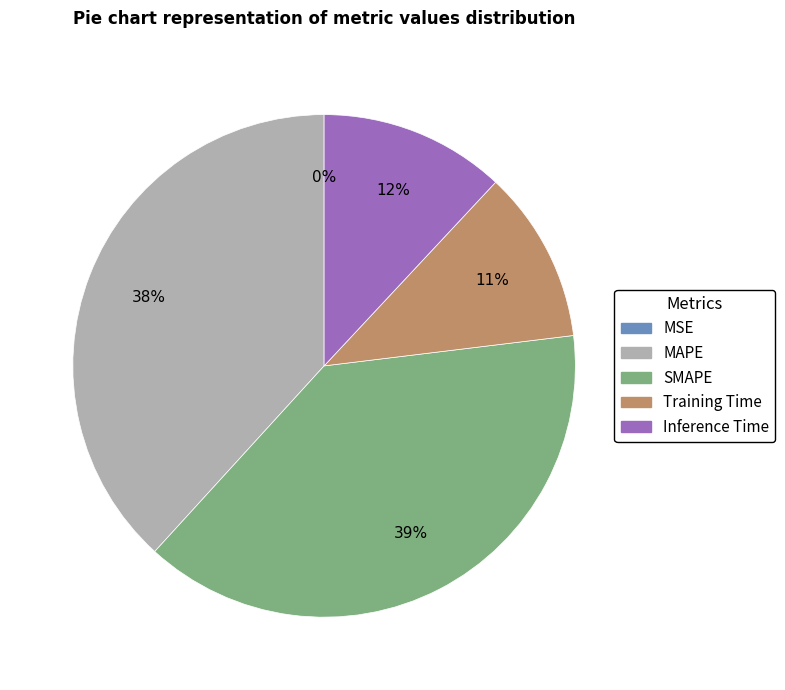

Is there any slice that represents more than half of the pie?

No